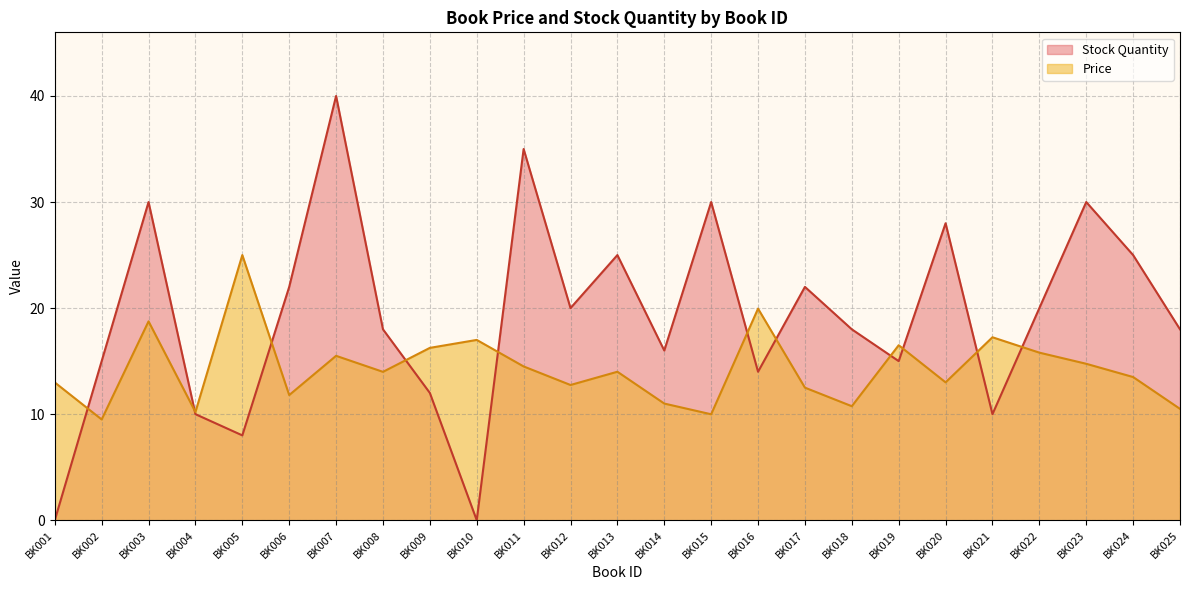

In Stock Quantity, how many points are higher than both neighbors (excluding endpoints)?

8